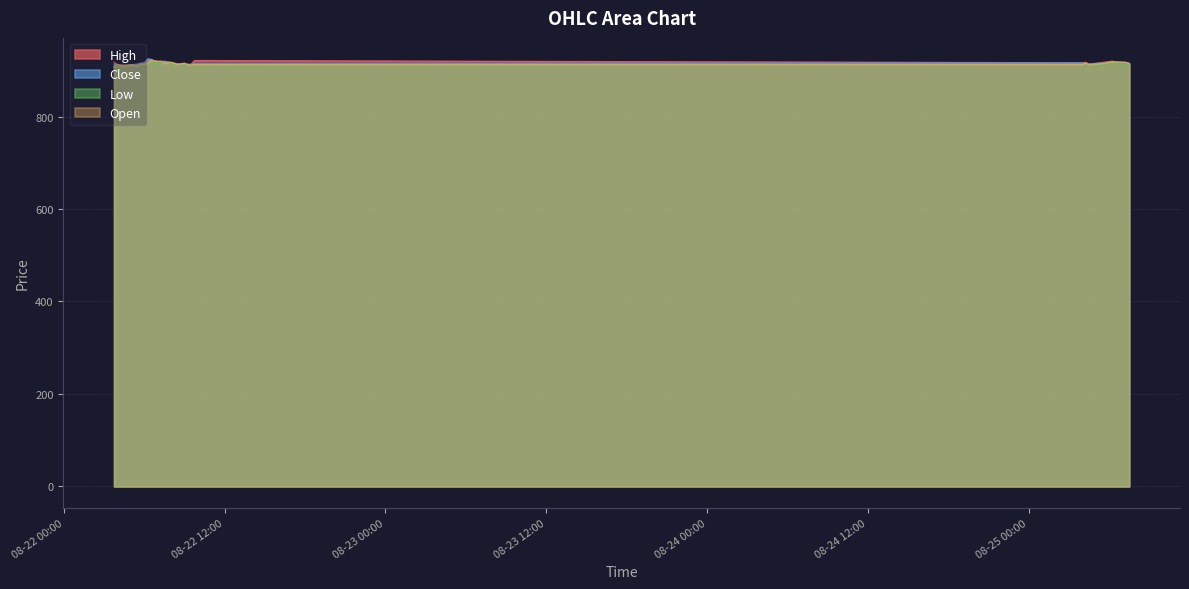

At which label is Low closest to 912?

2025-08-25 04:00